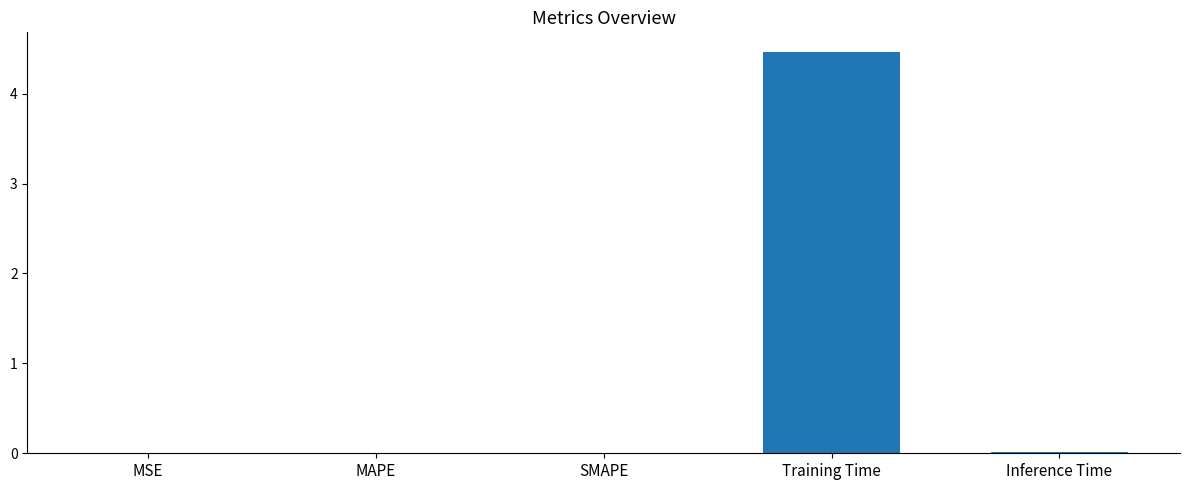

What is the difference between the values at Training Time and Inference Time?

4.4